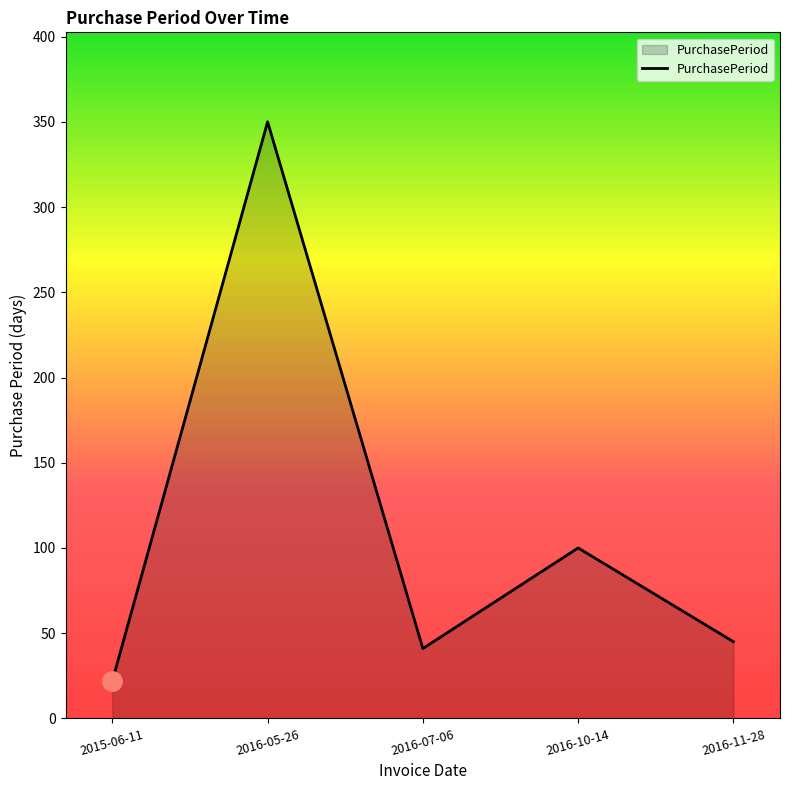

At which category does the chart reach its peak across all series?

2016-05-26